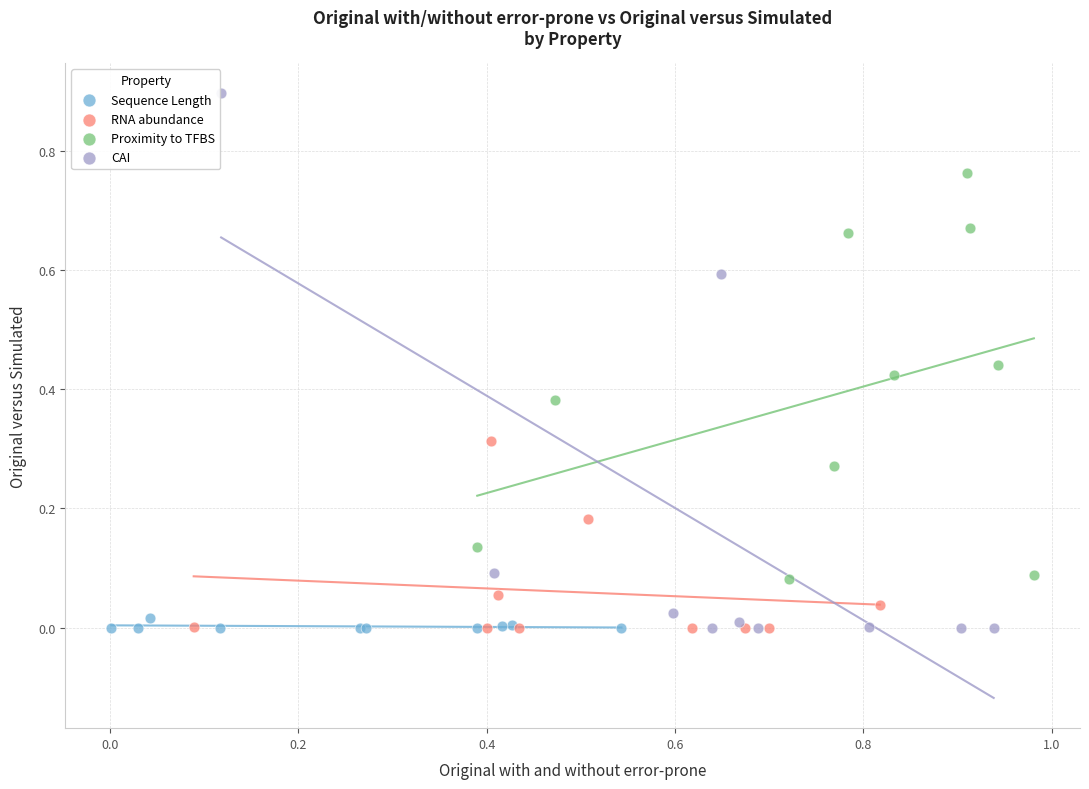

What are all the series names shown in the legend?

Sequence Length, RNA abundance, Proximity to TFBS, CAI